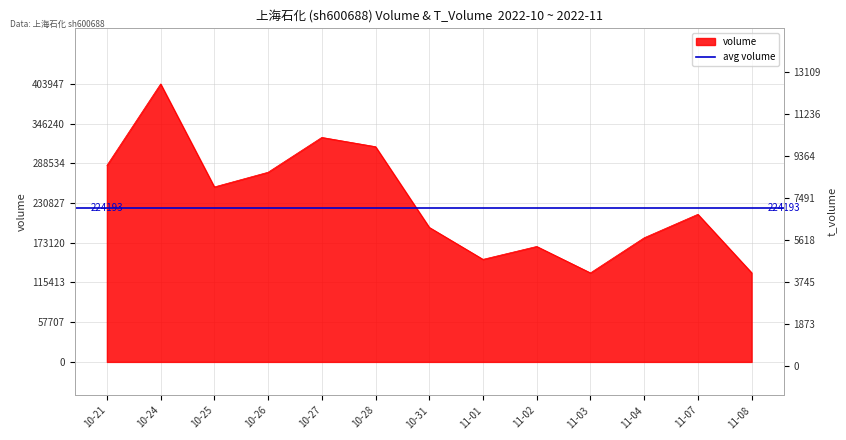

What is the change in value from 10-26 to 11-02?

-107842